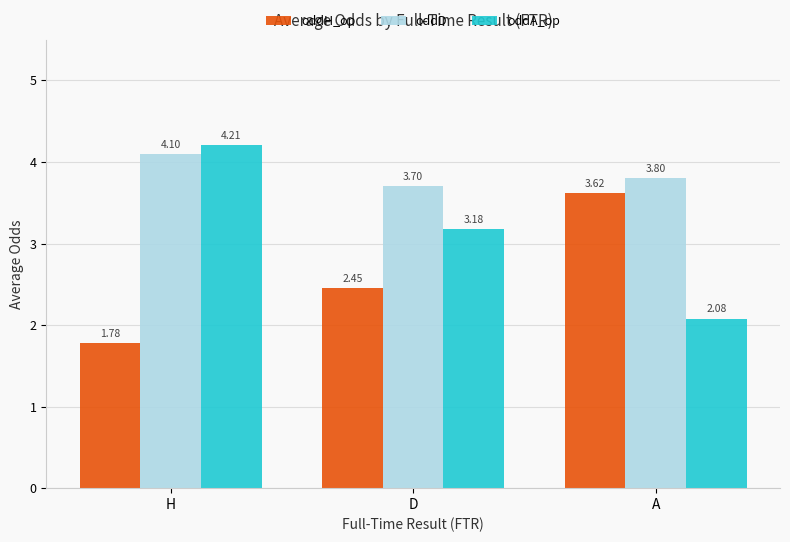

What is the value of the oddD bar at the 2nd from the left?

3.7